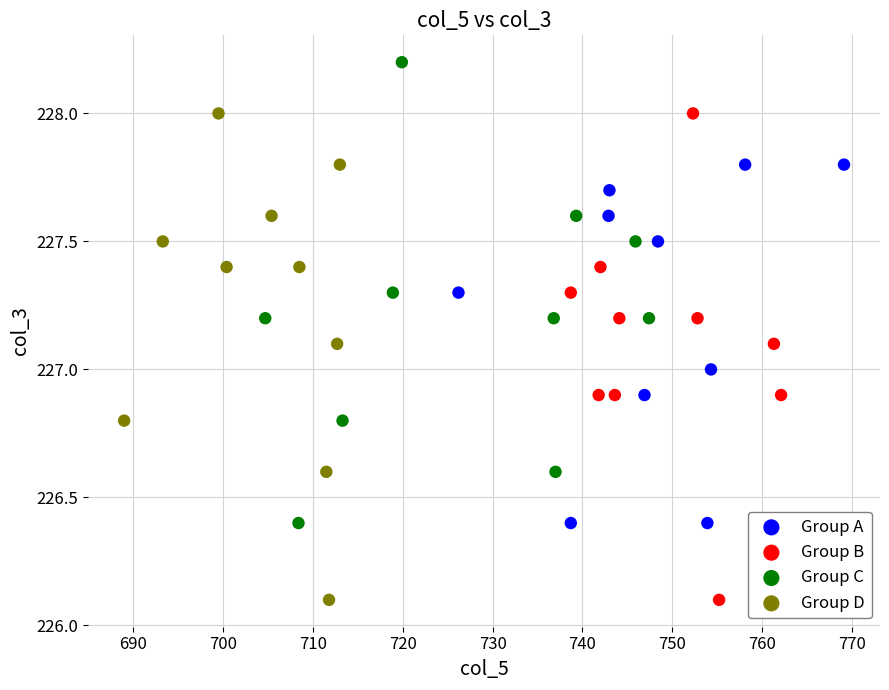

Which series reaches the maximum Y coordinate?

Group C